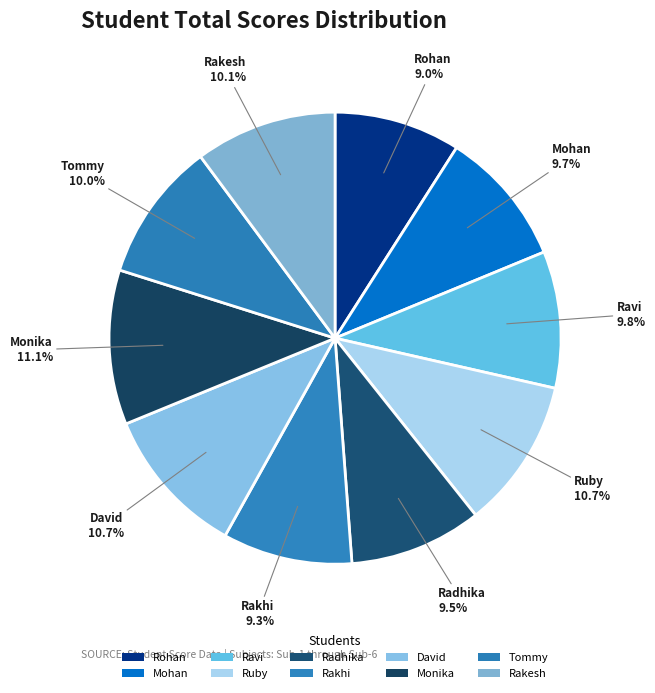

What percentage is the Rakesh slice, to the nearest percent?

10%